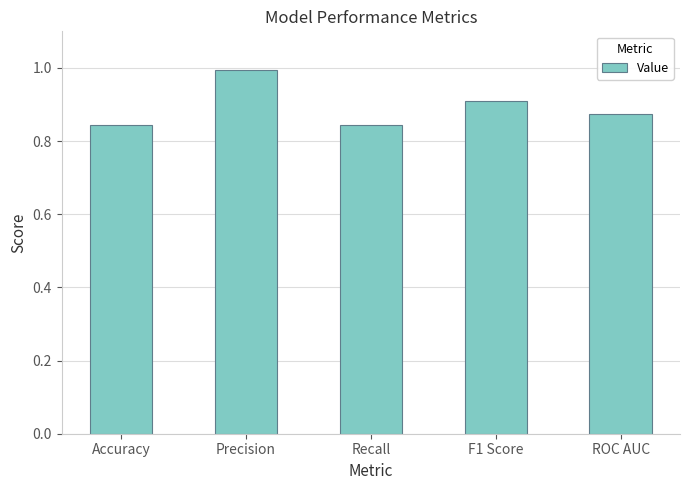

What is the label of the 2nd bar from the left?

Precision